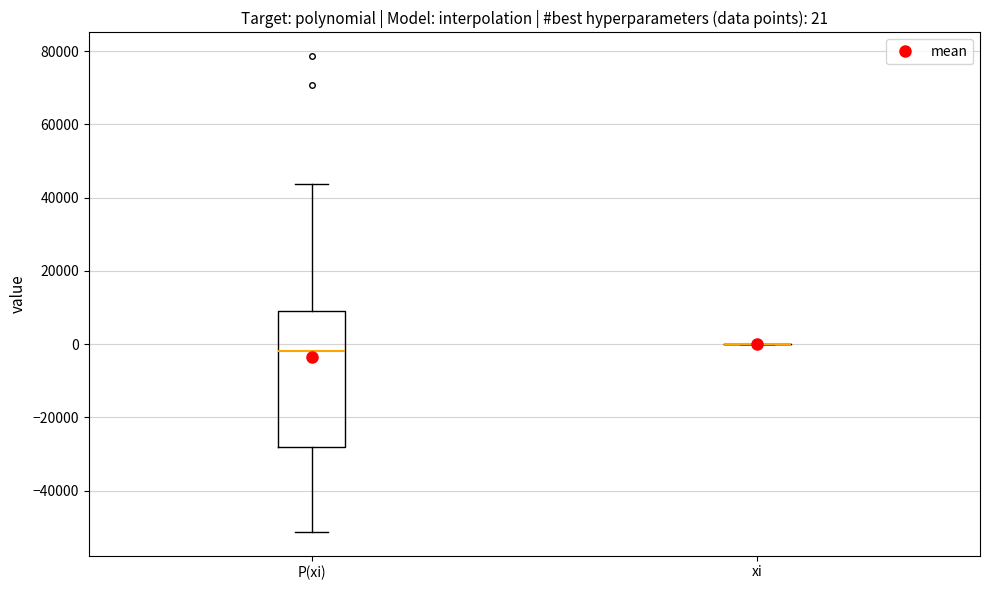

Which box is the tallest, from its lower edge to its upper edge?

P(xi)